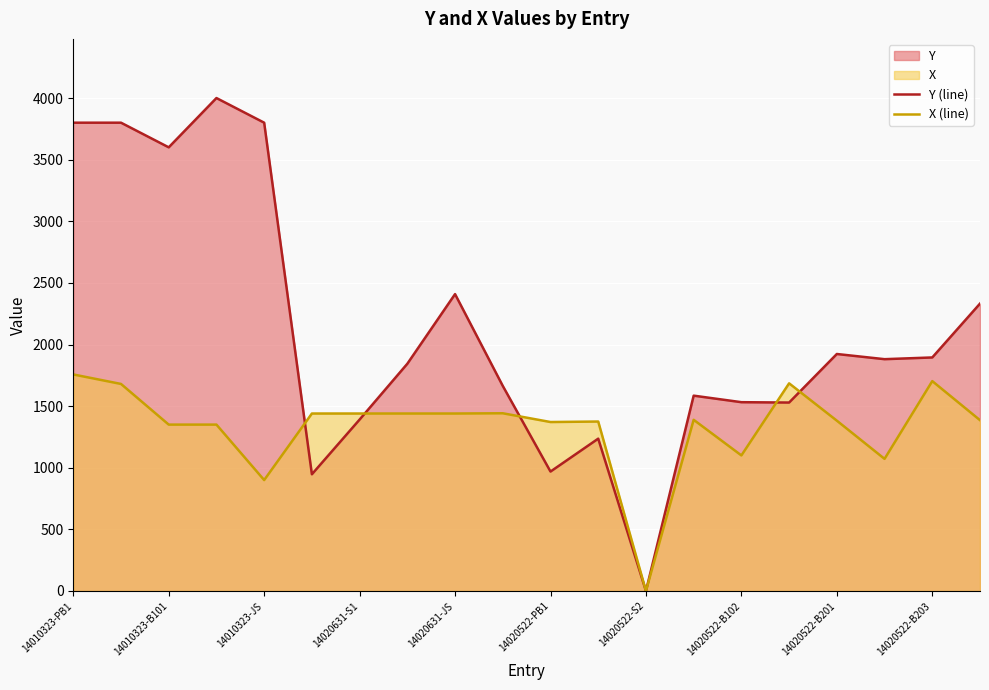

How many values in Y (line) are above zero?

19